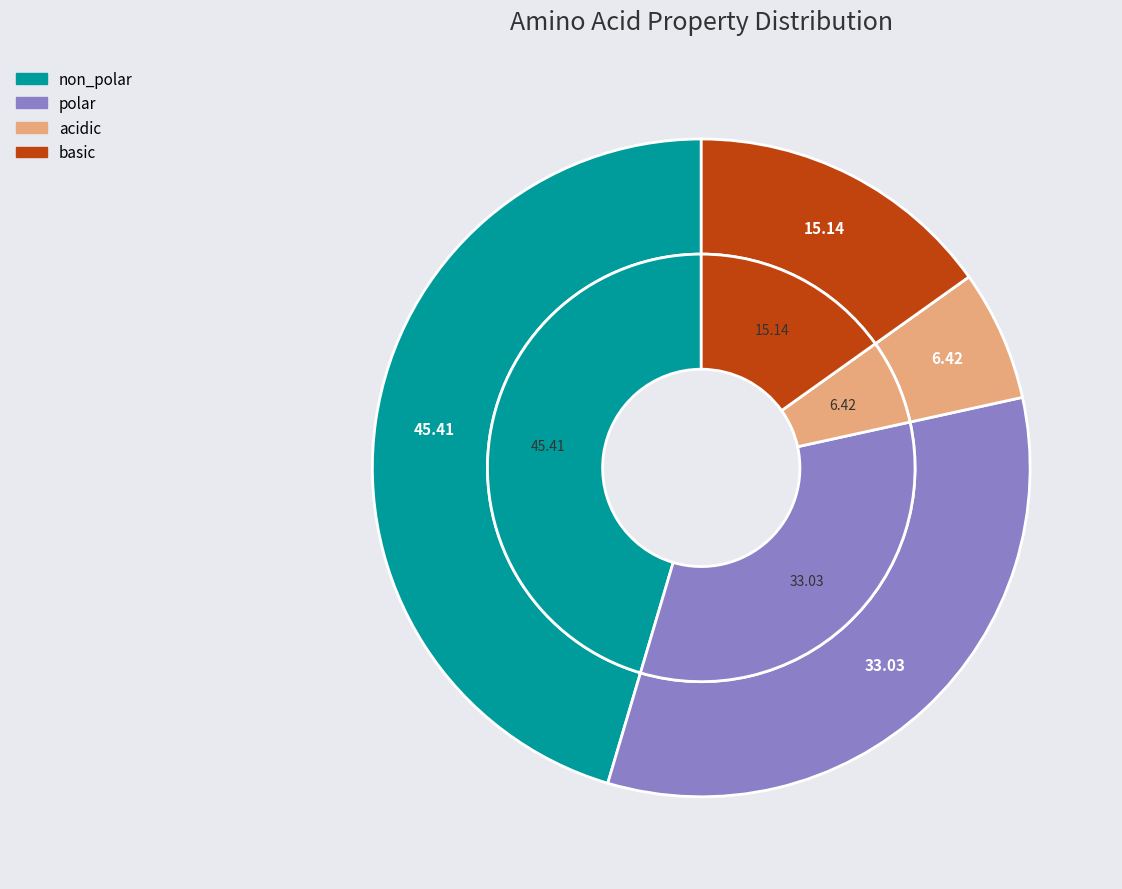

What percentage do basic and polar together represent?

48.2%